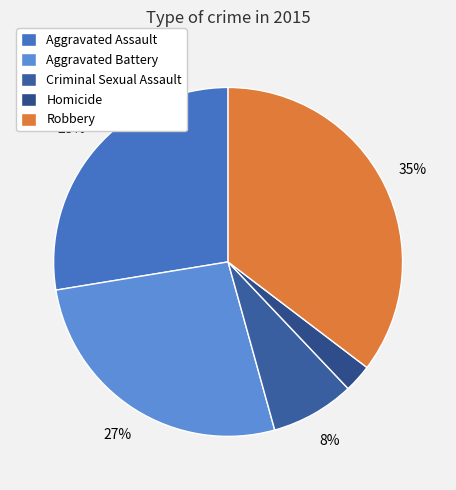

How many segments does this pie chart have?

5